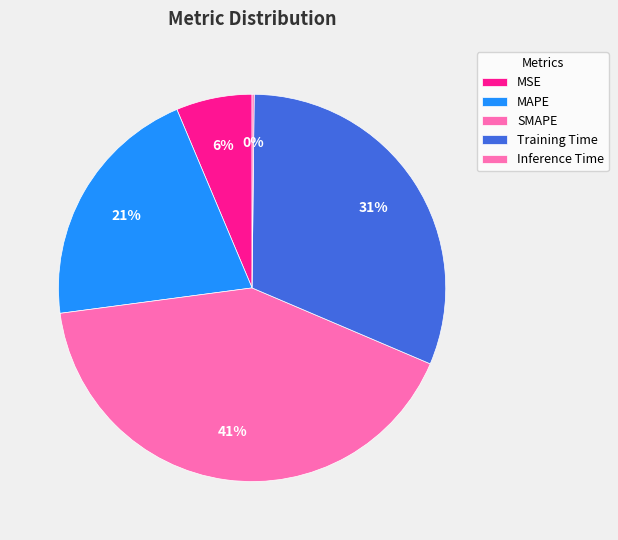

What is the smallest slice in the pie chart?

Inference Time